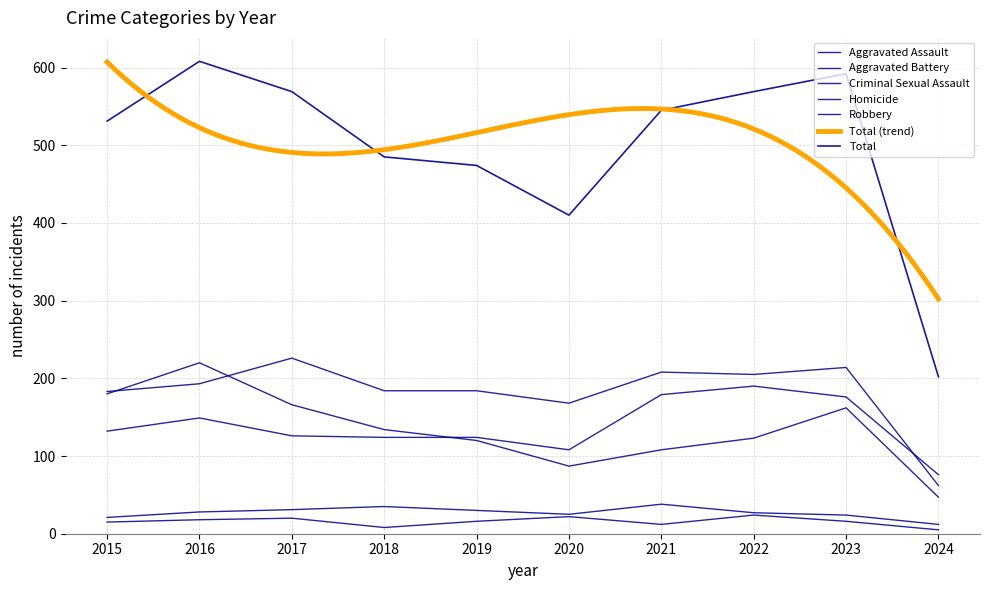

What is the minimum value shown in the chart?

5